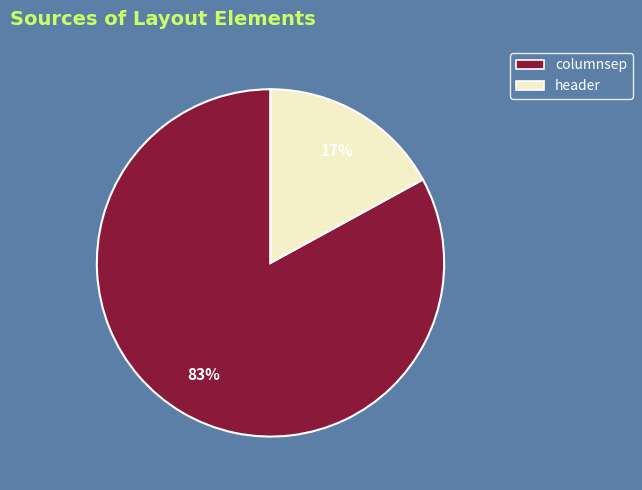

Combined, do header and columnsep account for over 50%?

Yes